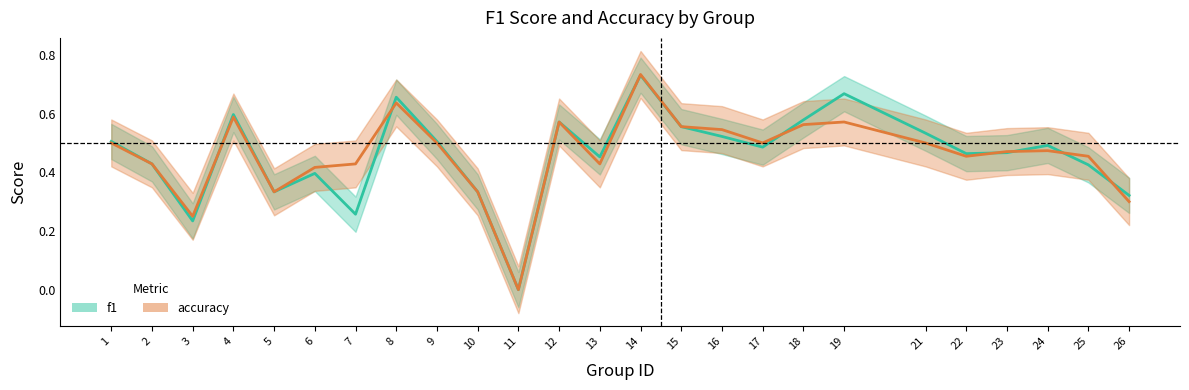

Which label corresponds to the smallest value in the chart?

11